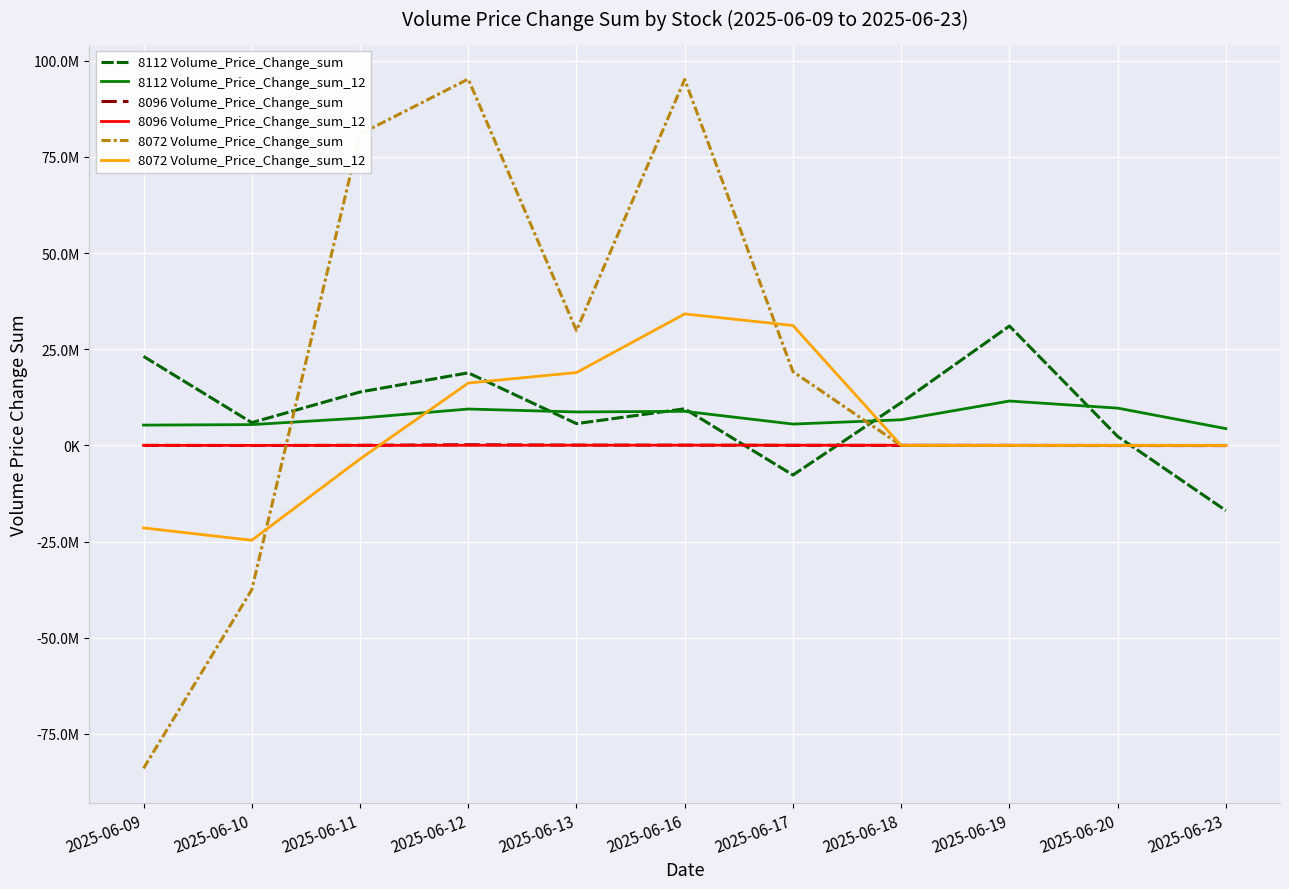

Which has a higher value, 2025-06-13 or 2025-06-20?

2025-06-13